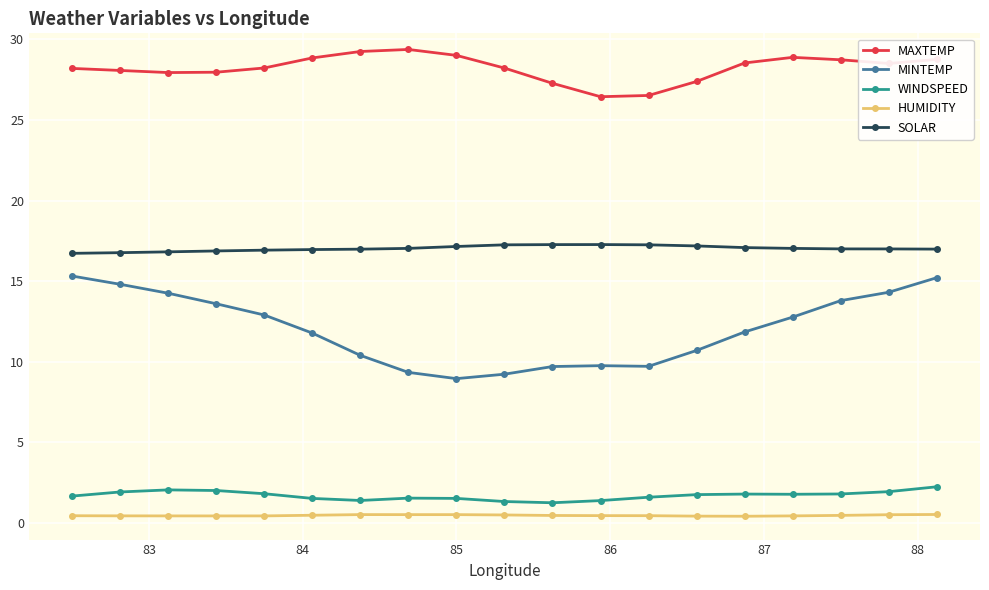

At how many categories does at least one series exceed 23?

19